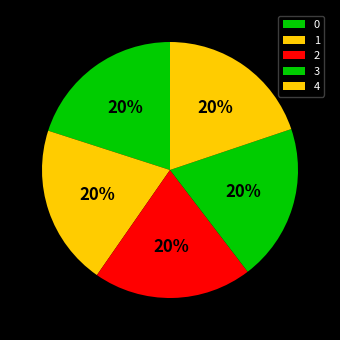

What is the largest slice in the pie chart?

1